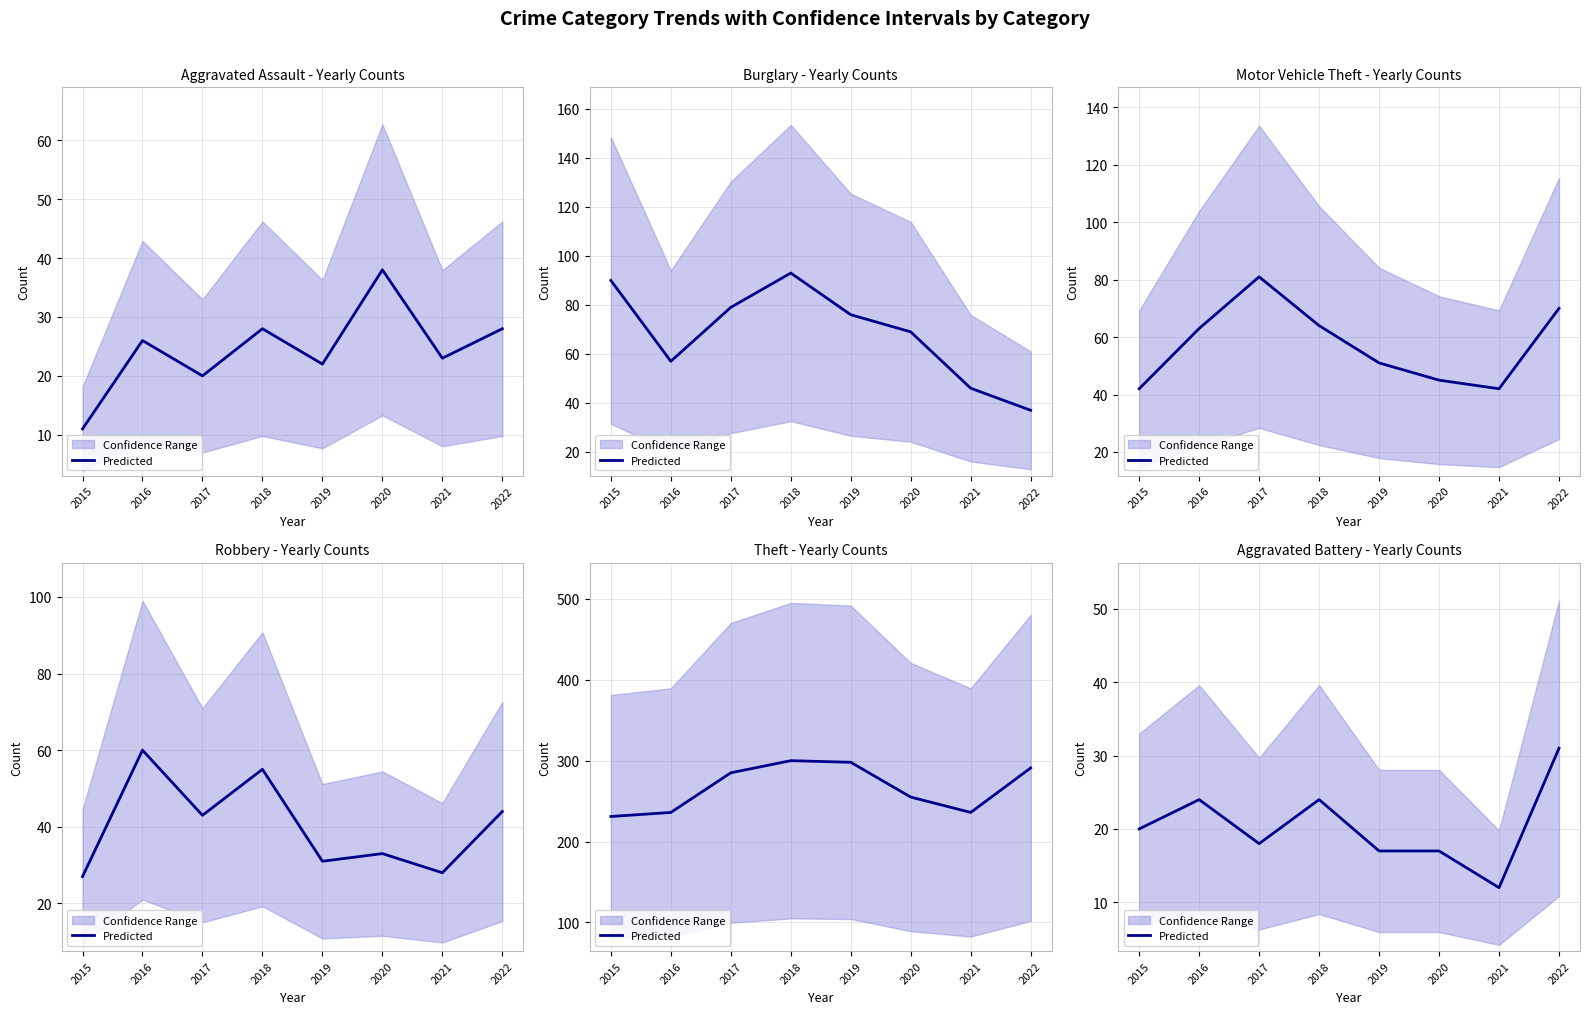

Where is the data nearest to the value 21?

2015